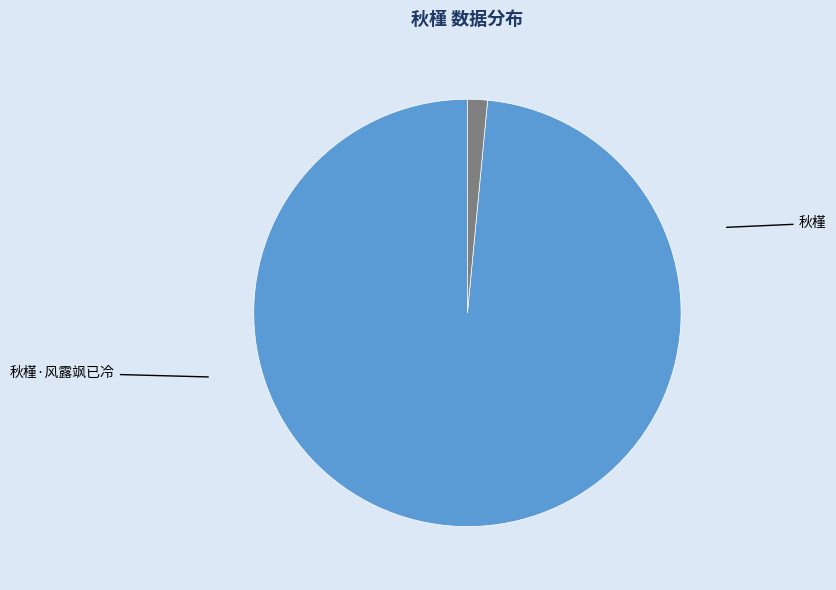

Does any single category account for the majority?

Yes